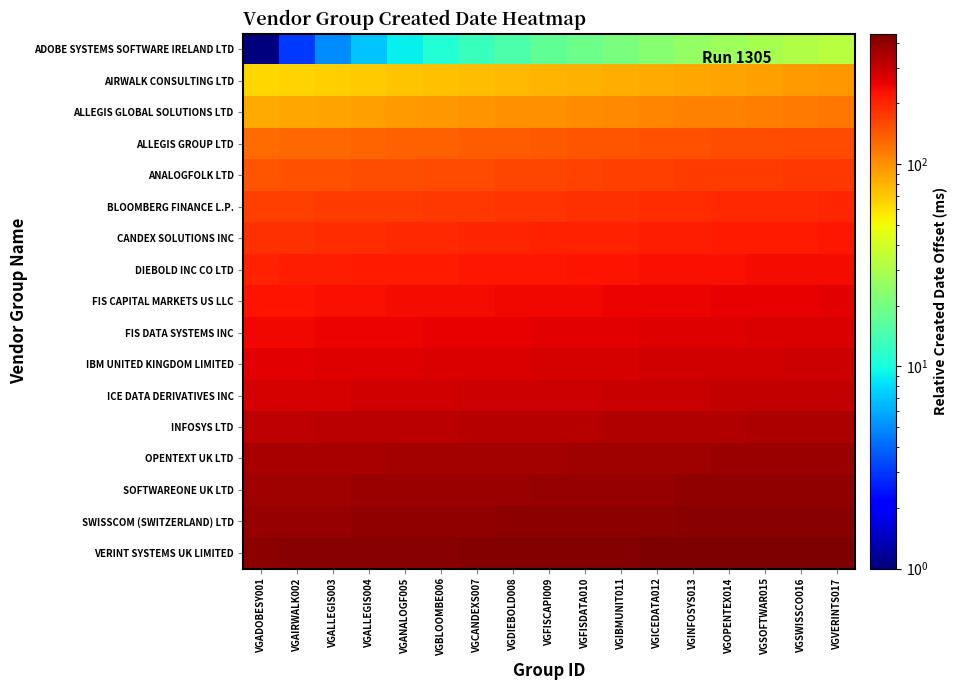

At VGALLEGIS003, list the series in order from smallest to largest.

ADOBE SYSTEMS SOFTWARE IRELAND LTD, AIRWALK CONSULTING LTD, ALLEGIS GLOBAL SOLUTIONS LTD, ALLEGIS GROUP LTD, ANALOGFOLK LTD, BLOOMBERG FINANCE L.P., CANDEX SOLUTIONS INC, DIEBOLD INC CO LTD, FIS CAPITAL MARKETS US LLC, FIS DATA SYSTEMS INC, IBM UNITED KINGDOM LIMITED, ICE DATA DERIVATIVES INC, INFOSYS LTD, OPENTEXT UK LTD, SOFTWAREONE UK LTD, SWISSCOM (SWITZERLAND) LTD, VERINT SYSTEMS UK LIMITED